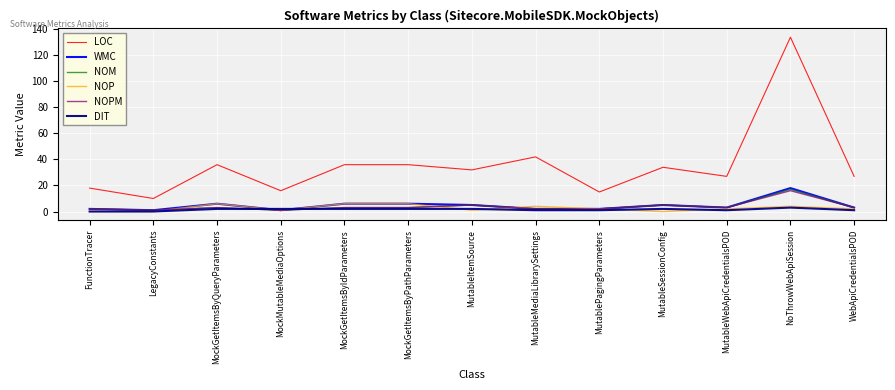

What is the greatest value displayed?

134